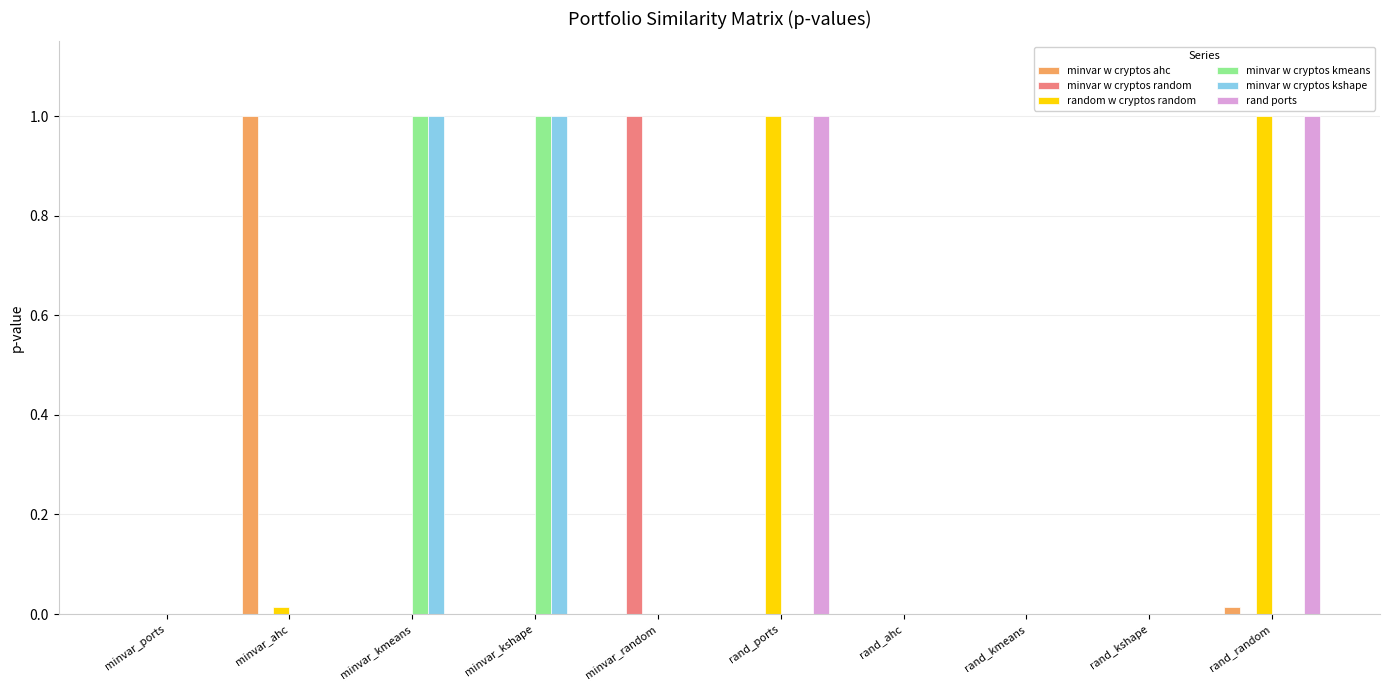

What is the total value across all series at minvar_random?

1.0